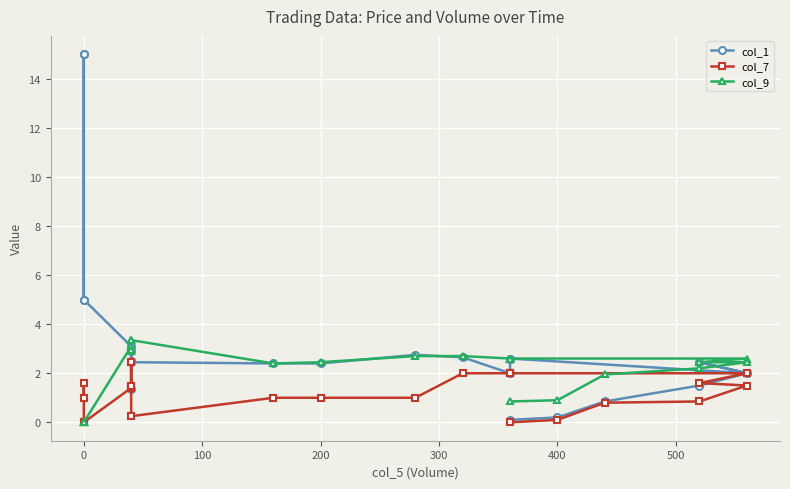

What is the sum of all col_1 values?

78.8